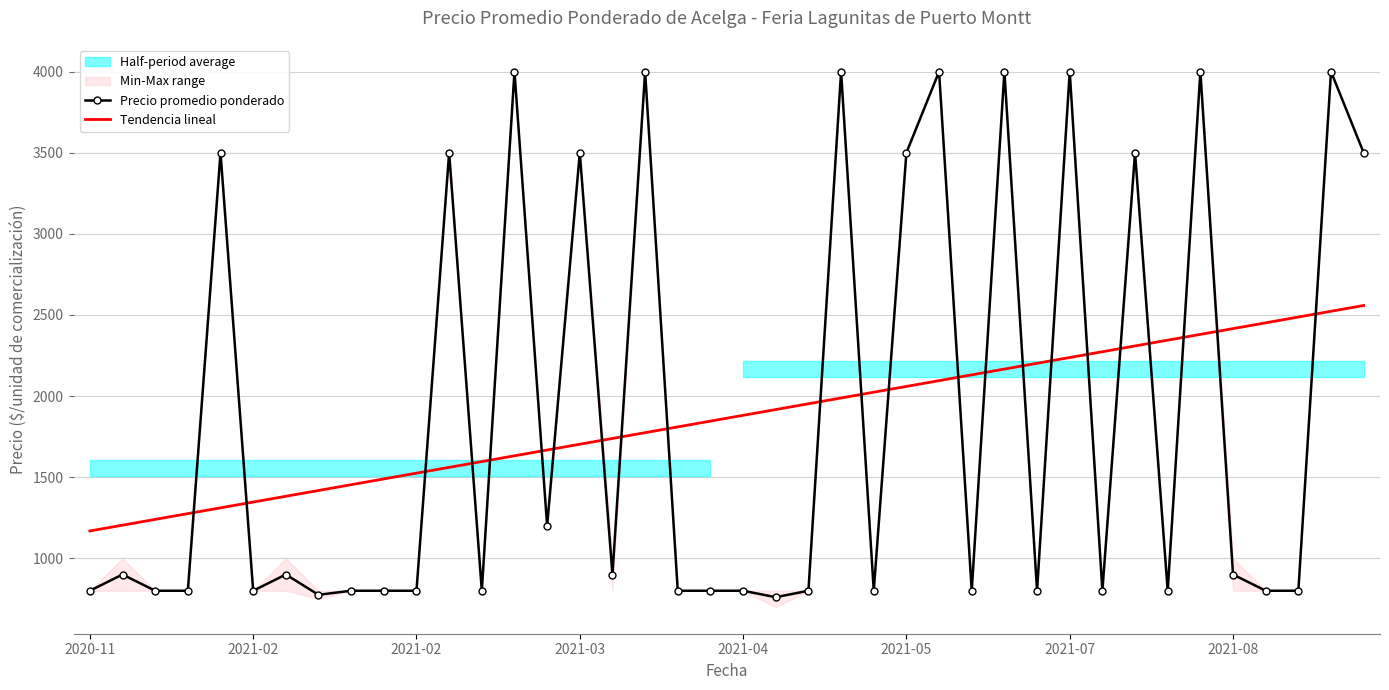

Which series has the largest total across all categories?

Precio promedio ponderado